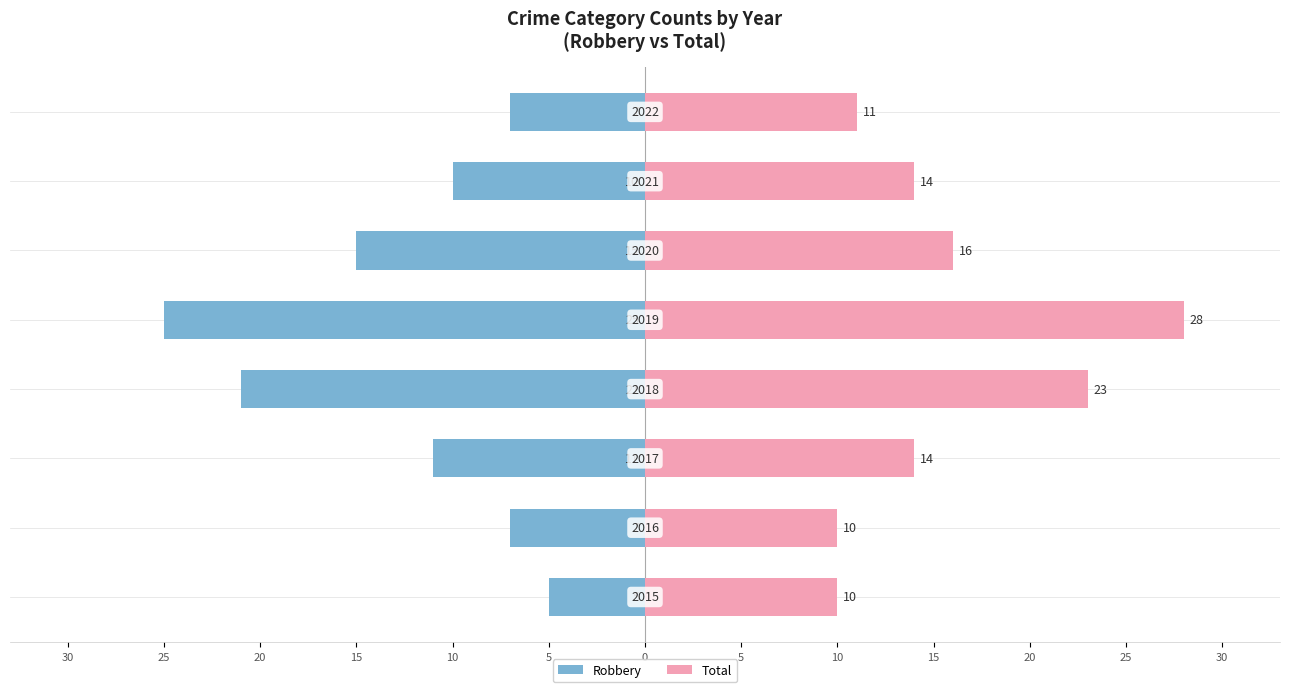

True or false: Total has a value of 3 at 0.

False